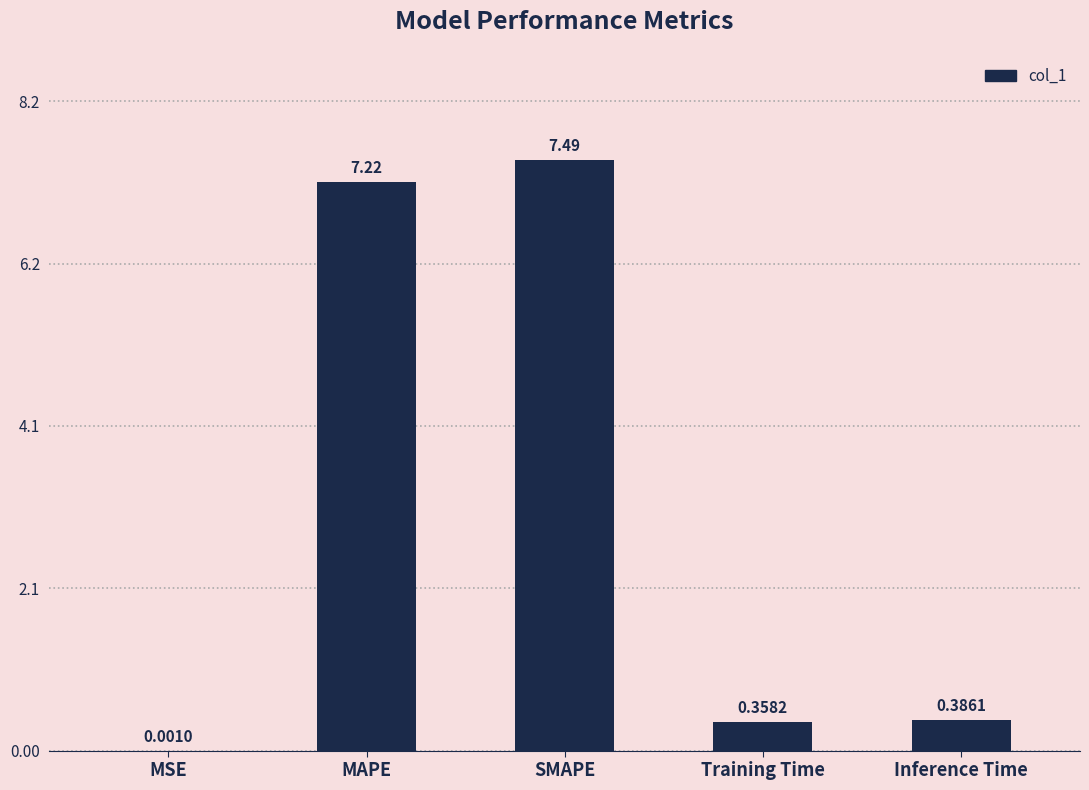

What is the sum of all values?

15.4